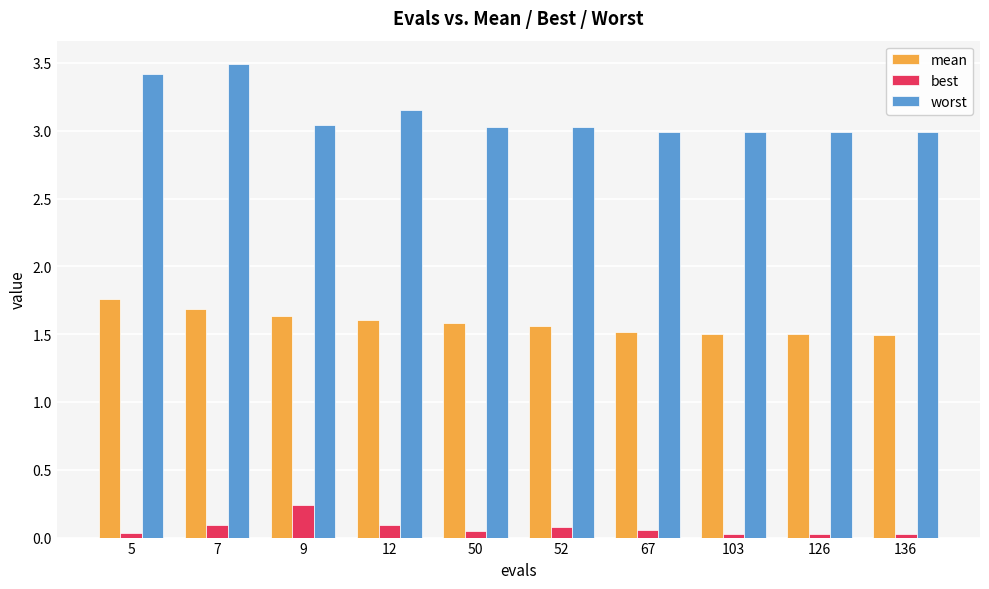

Which series has the largest total across all categories?

worst